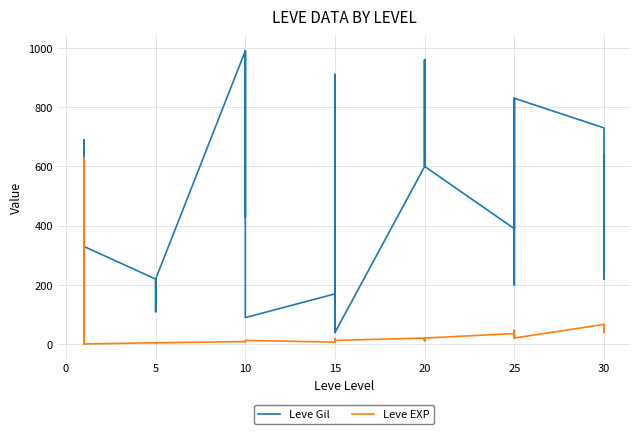

How many data points does each series have?

40